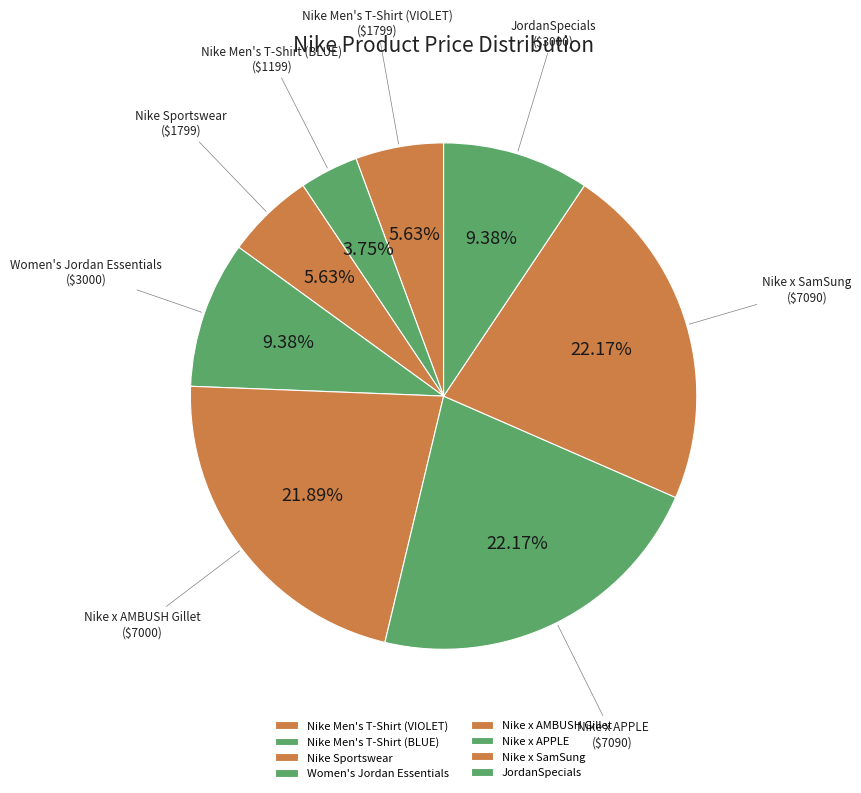

What is the total percentage of Nike Sportswear and Nike x APPLE?

27.8%